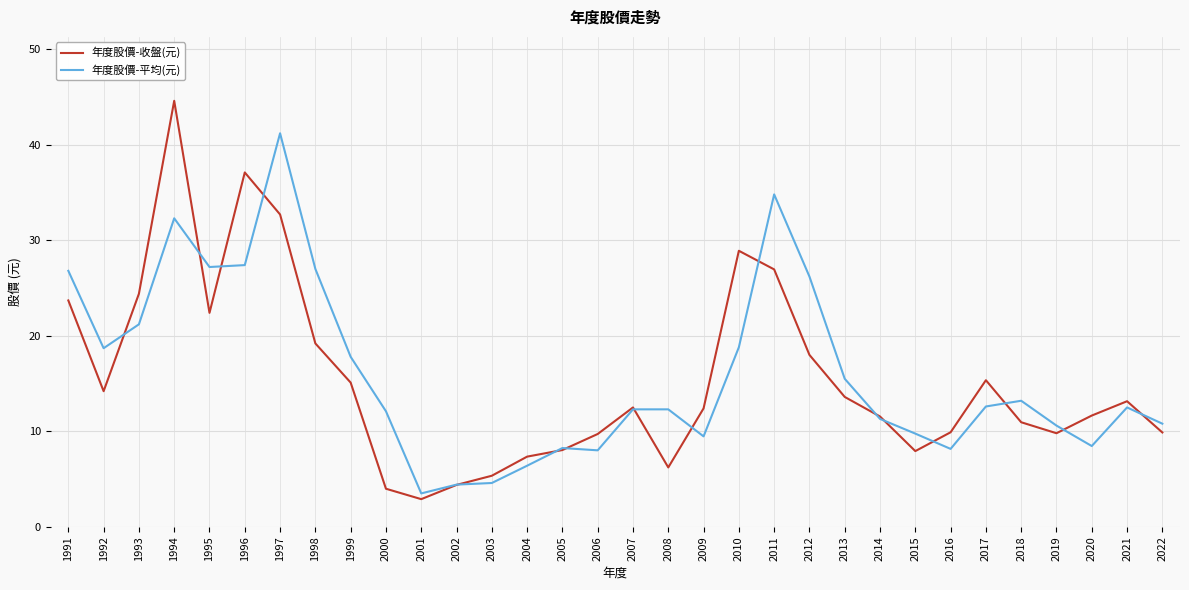

Which series has the largest range (max minus min)?

年度股價-收盤(元)